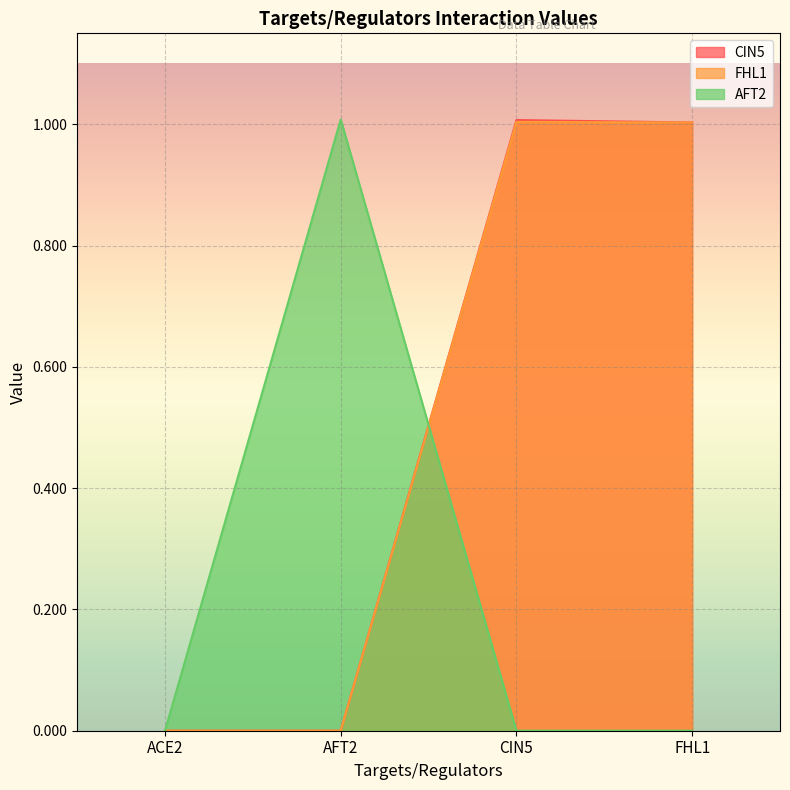

True or false: FHL1 and CIN5 cross at least once.

False